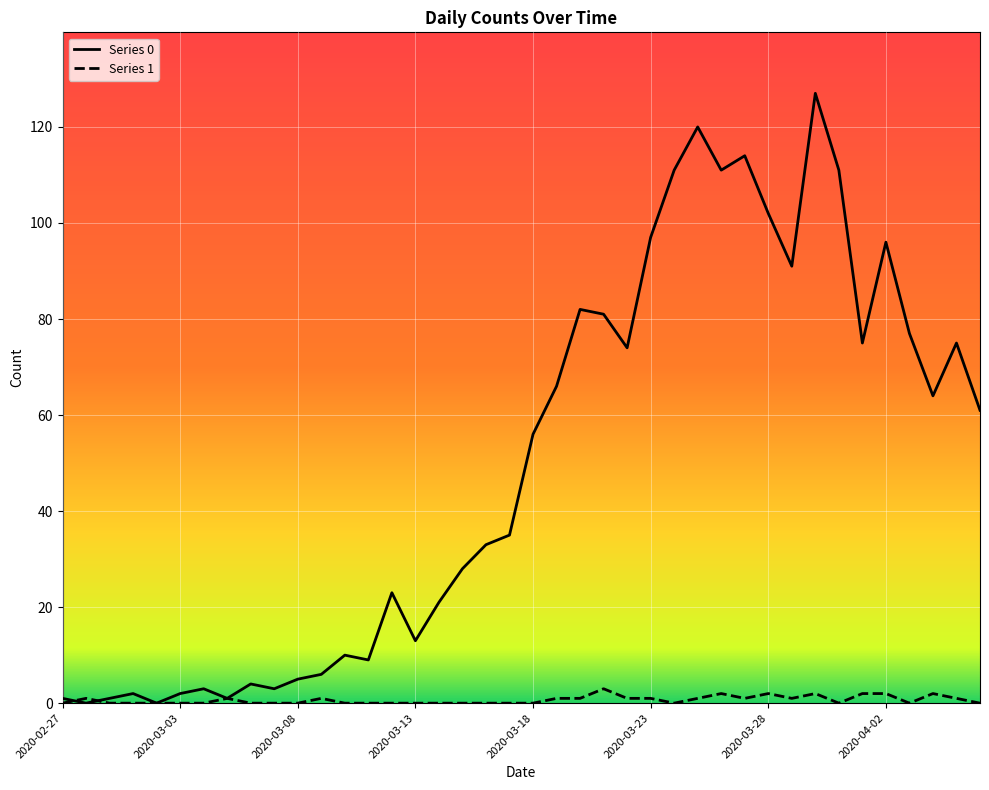

List the series in order of their peak value, highest first.

Series 0, Series 1